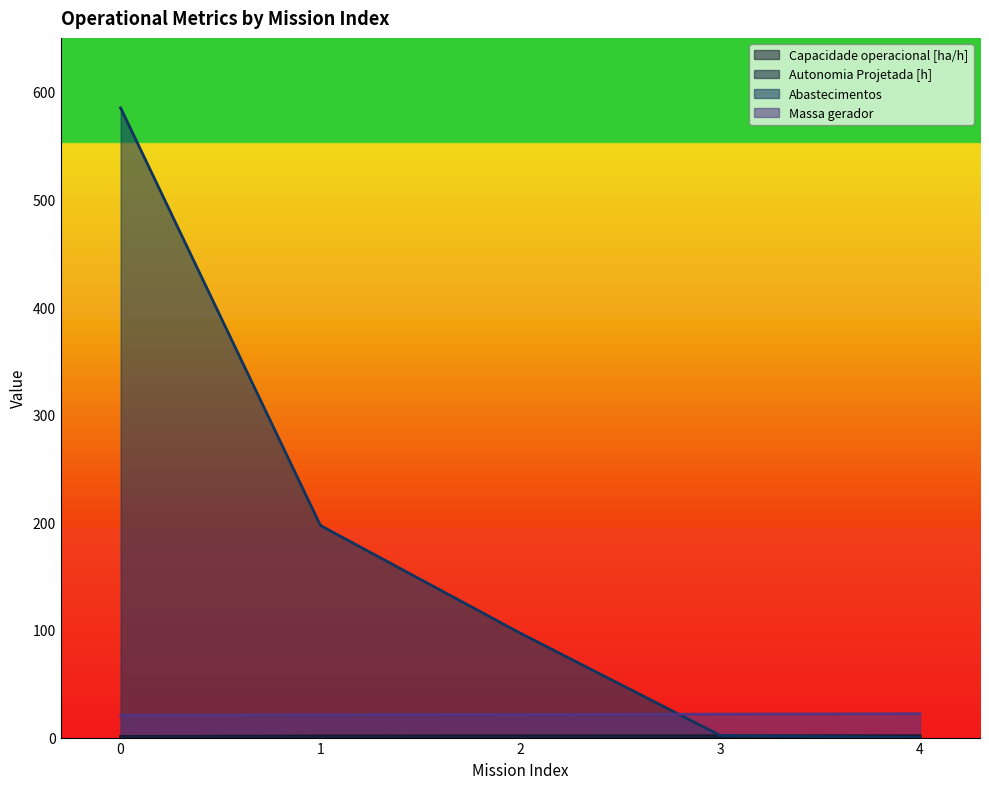

True or false: Massa gerador and Abastecimentos intersect in this chart.

True